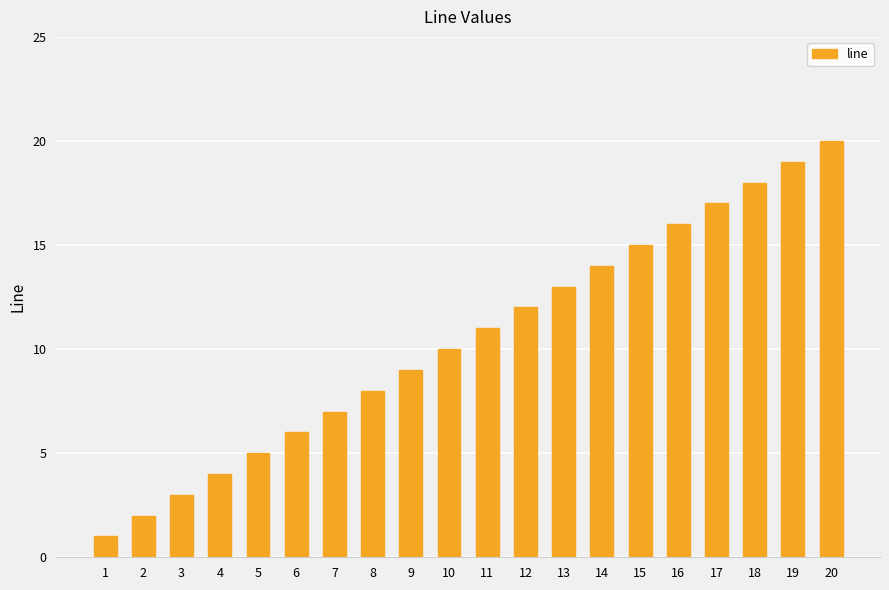

What is the maximum value shown in the chart?

20